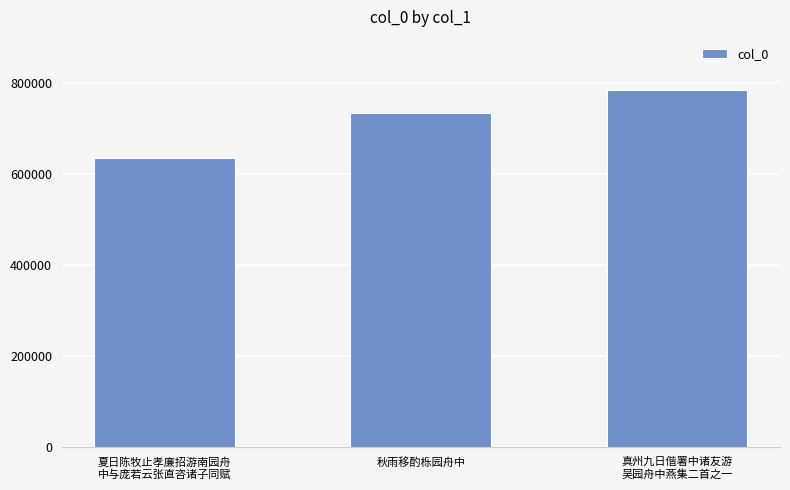

Where is the data nearest to the value 708997?

秋雨移酌栎园舟中